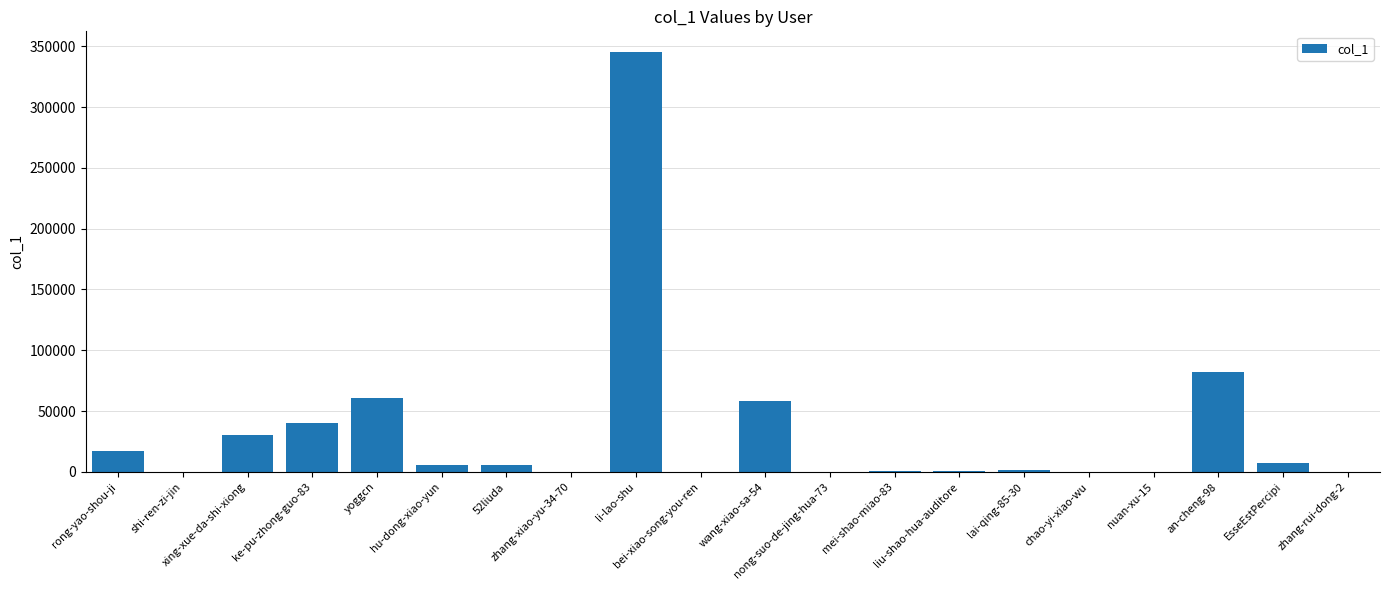

Are the bars grouped side by side (vs. stacked)?

No